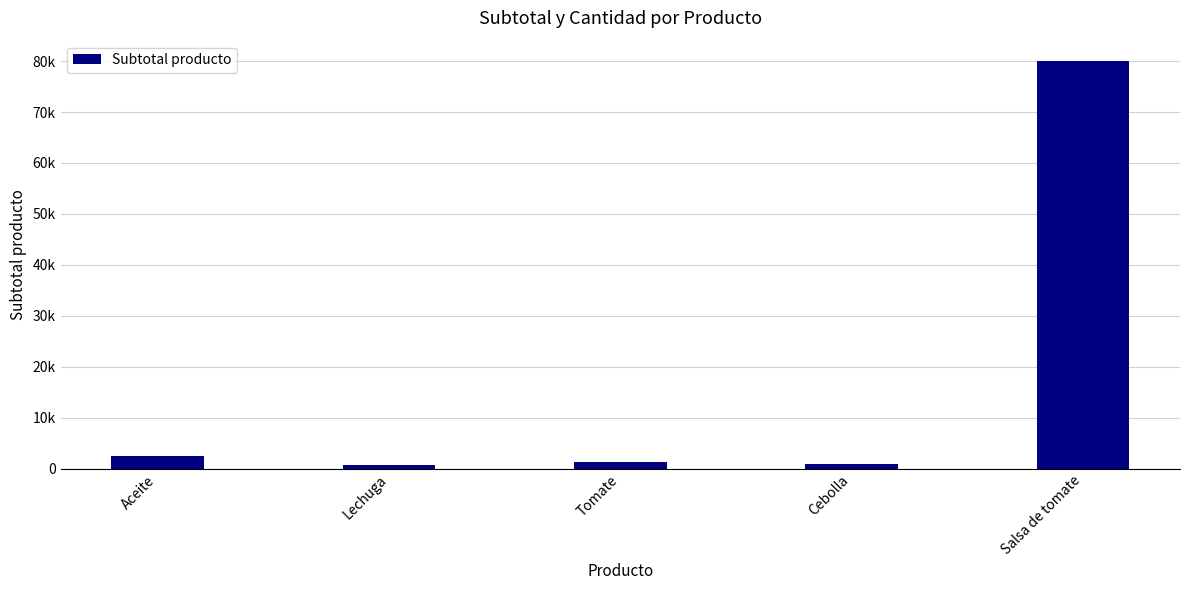

Reading right to left, extract all data points from this chart.

80000	900	1400	750	2500